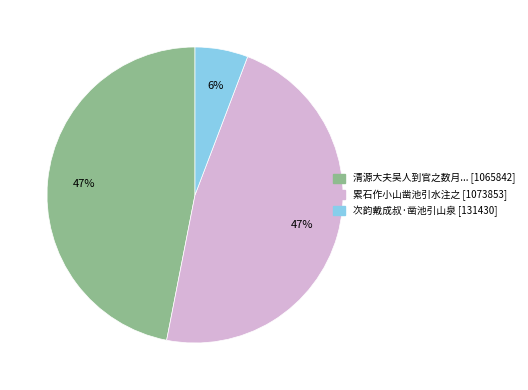

Is there a majority slice in this chart?

No